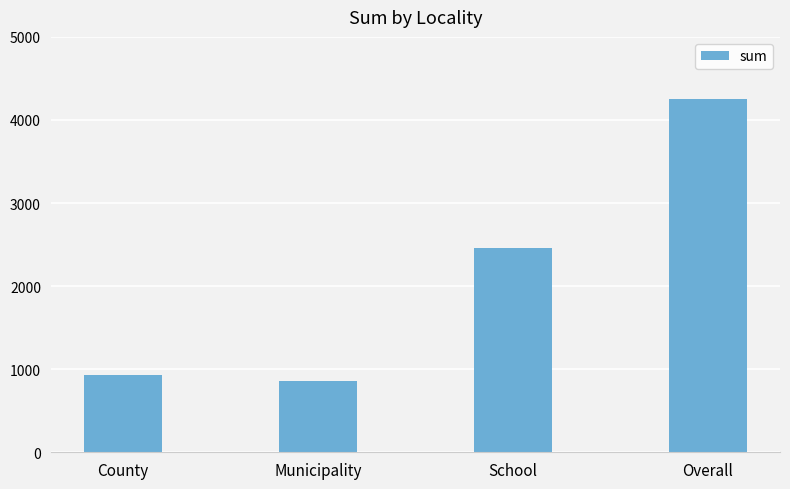

What is the smallest value displayed?

859.8